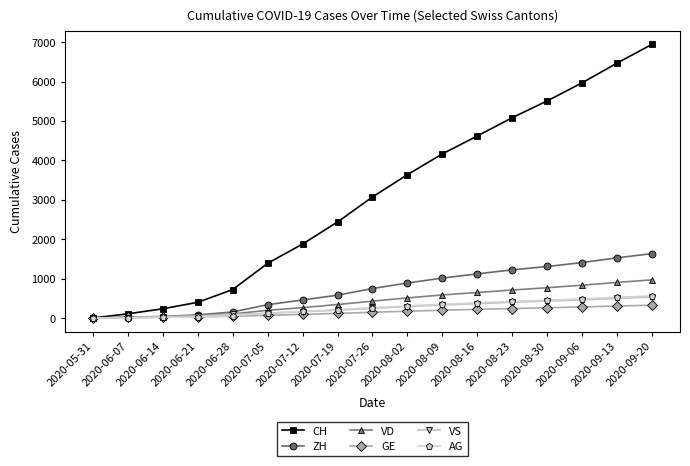

Which series has the largest range (max minus min)?

CH